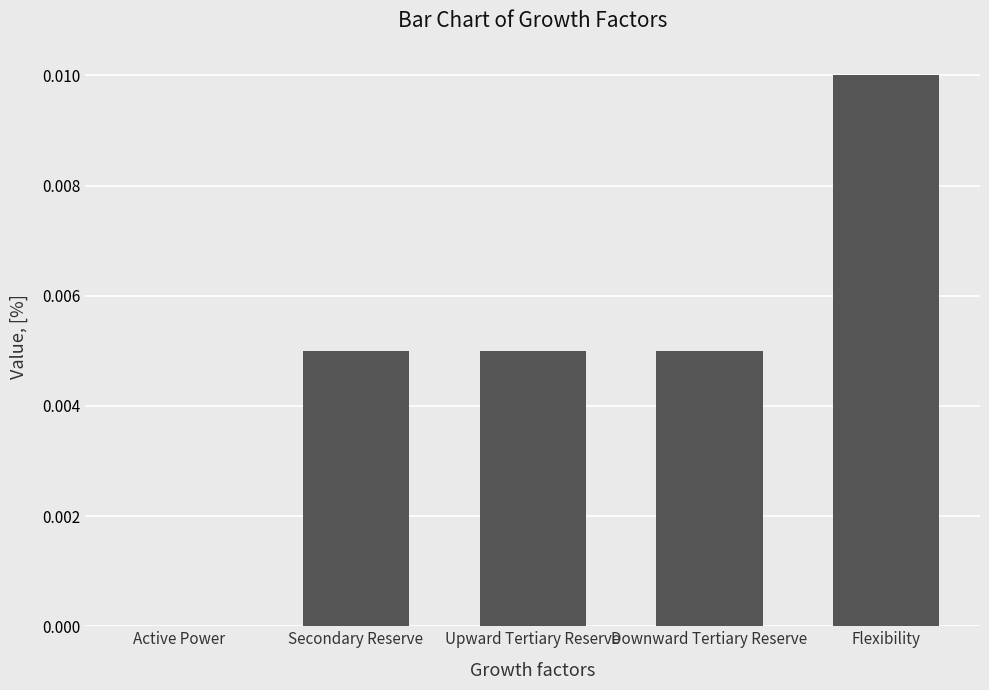

True or false: the data shows 0.0 at Upward Tertiary Reserve.

True